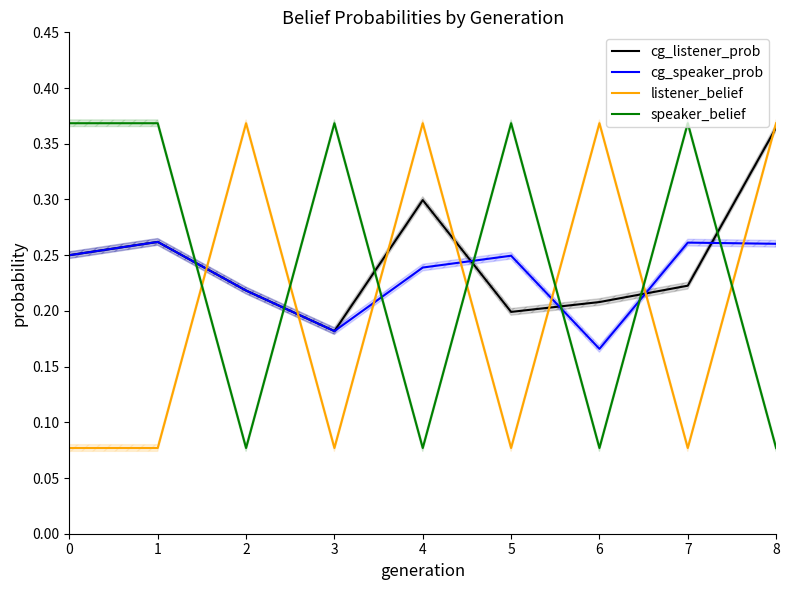

Count the number of data series in this chart.

4